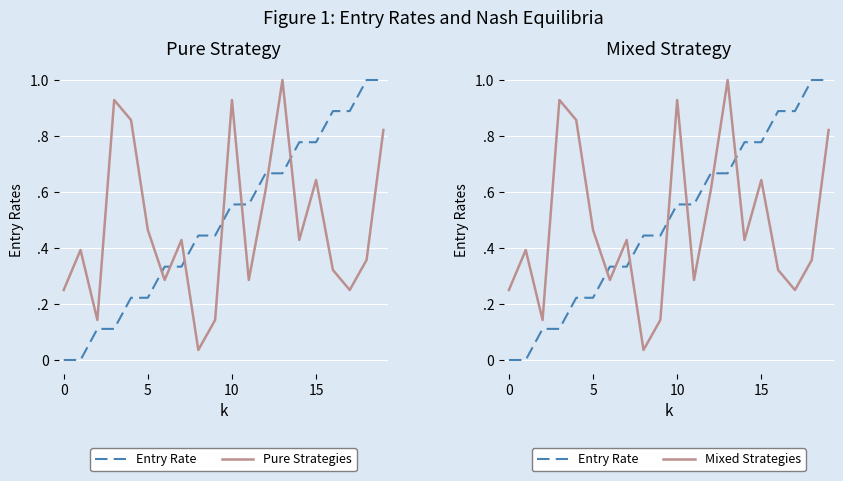

What is the difference between the maximum and second lowest values in the Pure Strategies series?

0.9